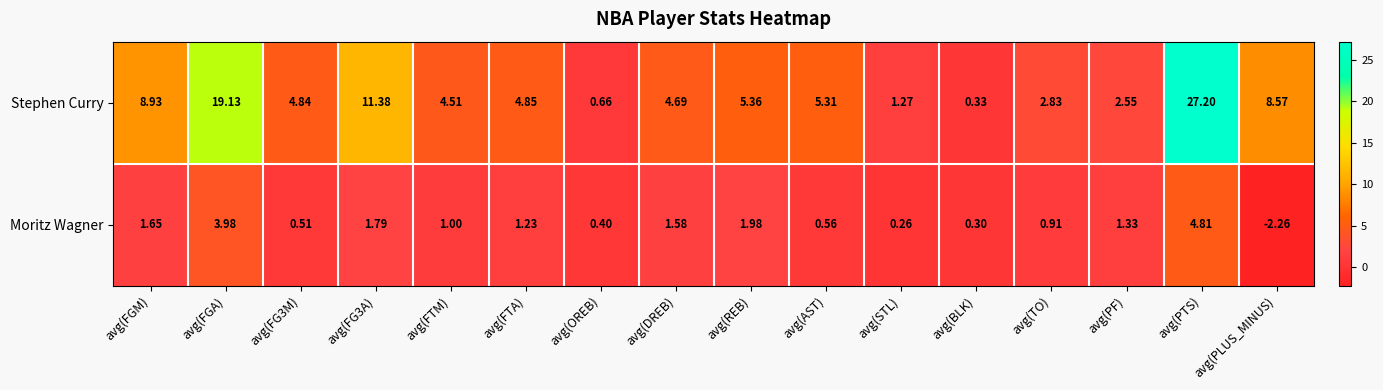

Rank the series by their average value, from lowest to highest.

Moritz Wagner, Stephen Curry